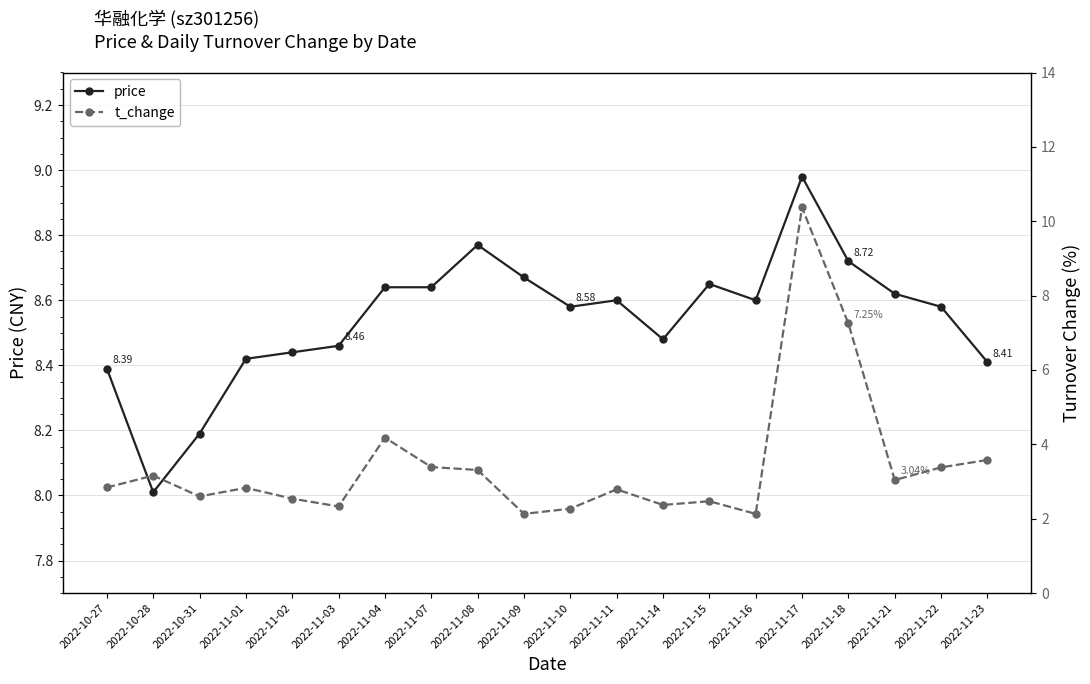

Between which two adjacent categories do t_change and price first intersect?

2022-11-16 and 2022-11-17